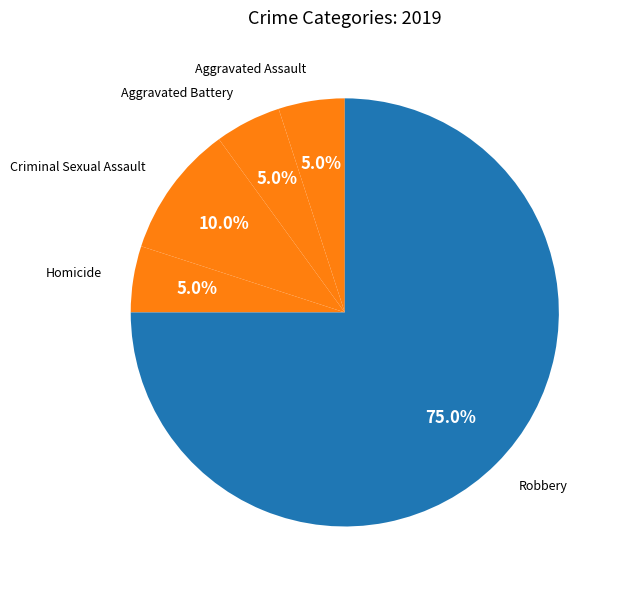

Which category has the biggest portion of the pie?

Robbery